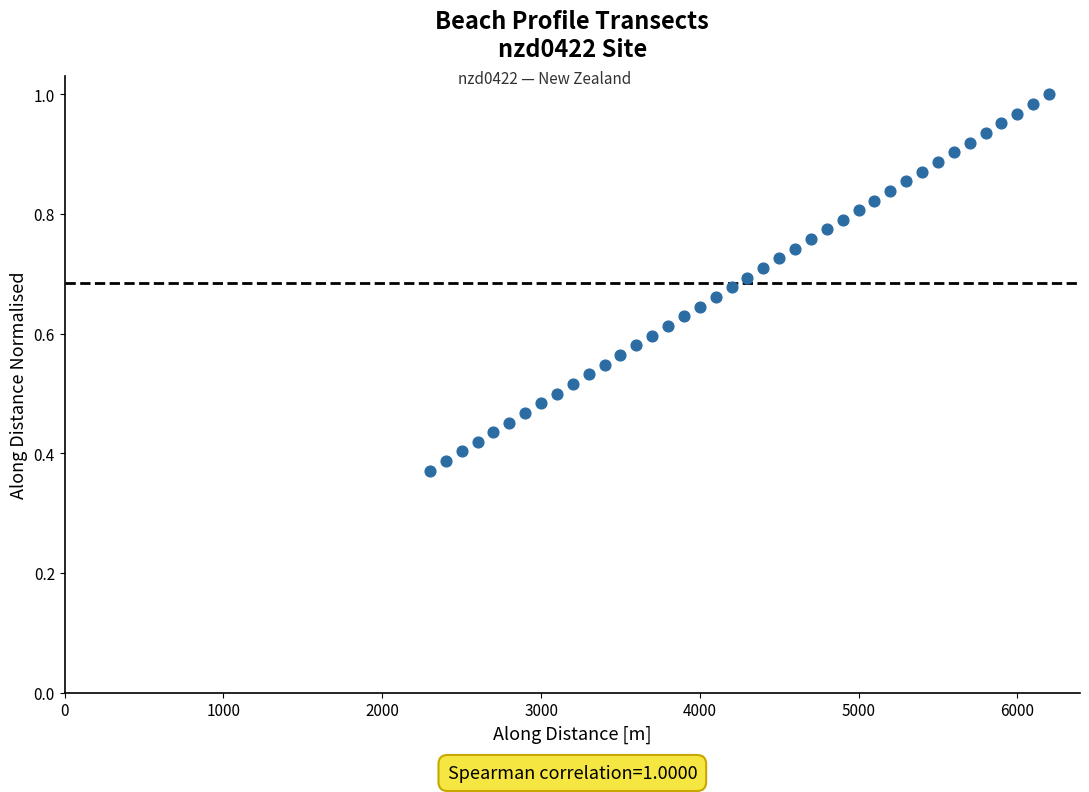

What is the range of X values (max minus min)?

3899.2